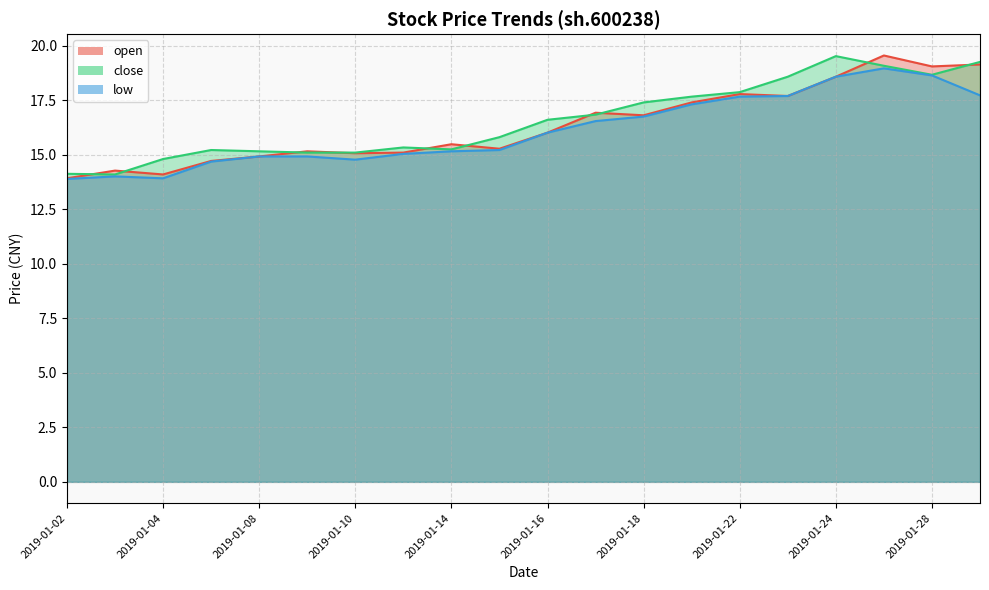

Between 2019-01-14 and 2019-01-03, which is larger?

2019-01-14